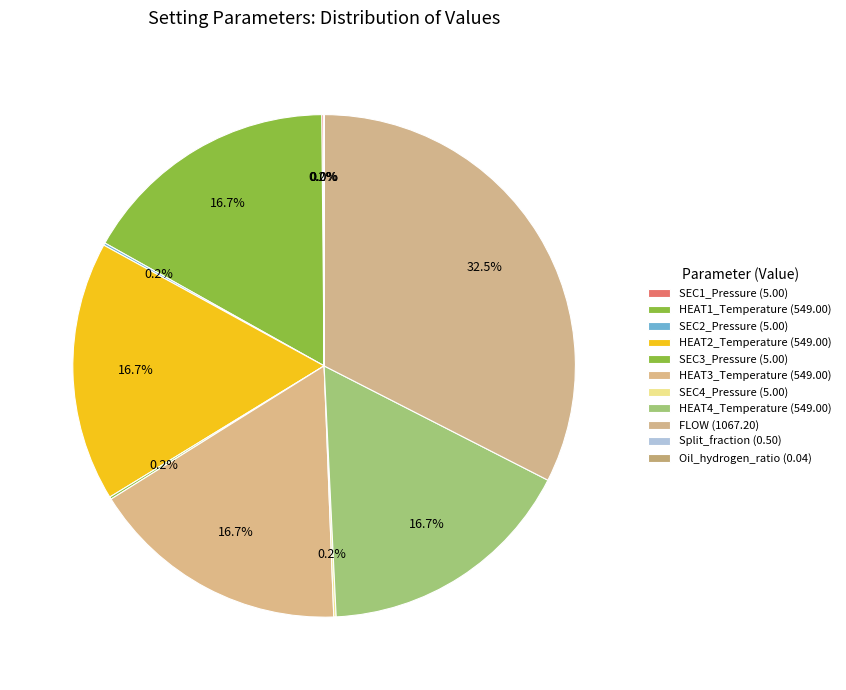

Which category has the smallest portion of the pie?

Oil_hydrogen_ratio